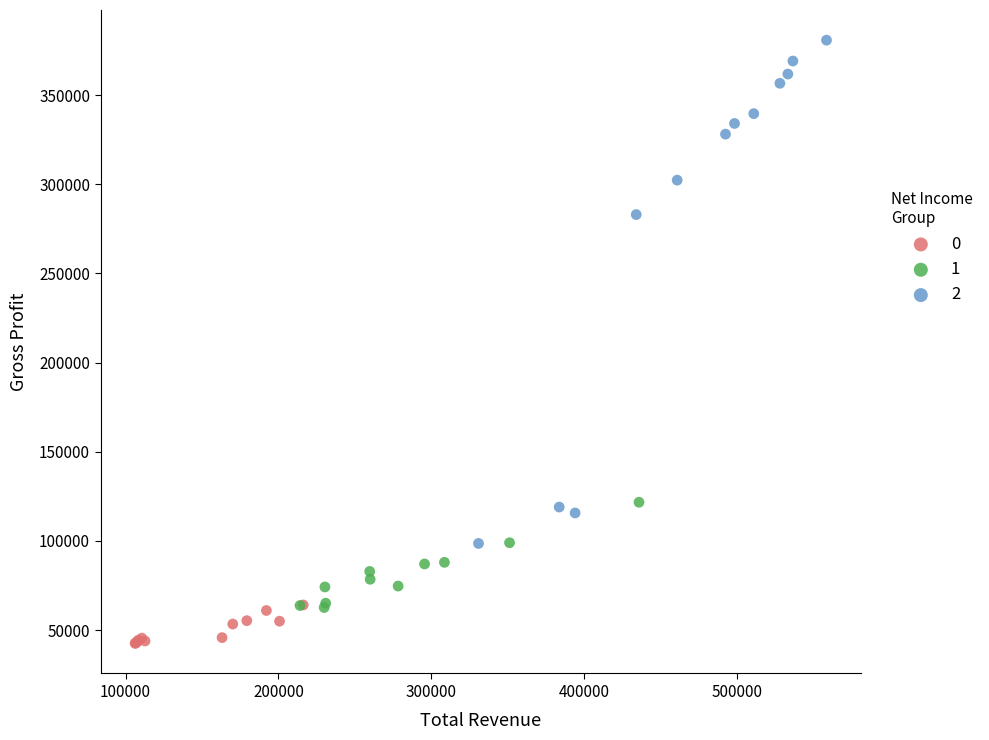

Which series reaches the maximum Y coordinate?

2